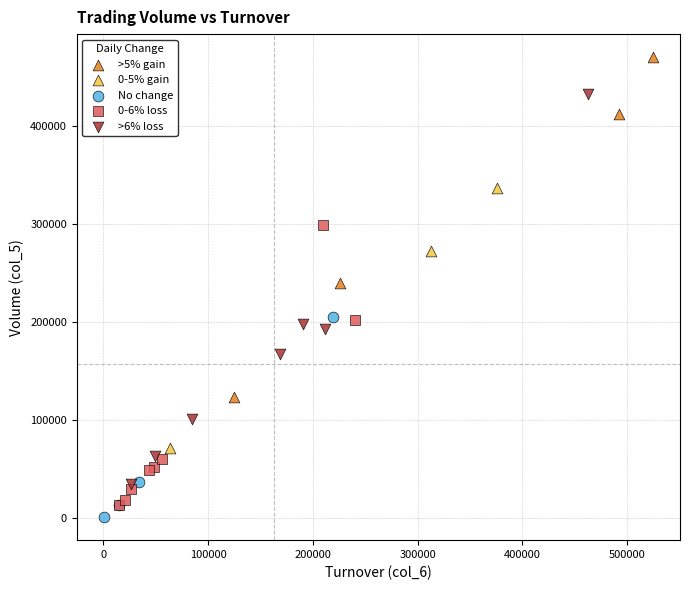

Which series contains the highest Y value?

>5% gain